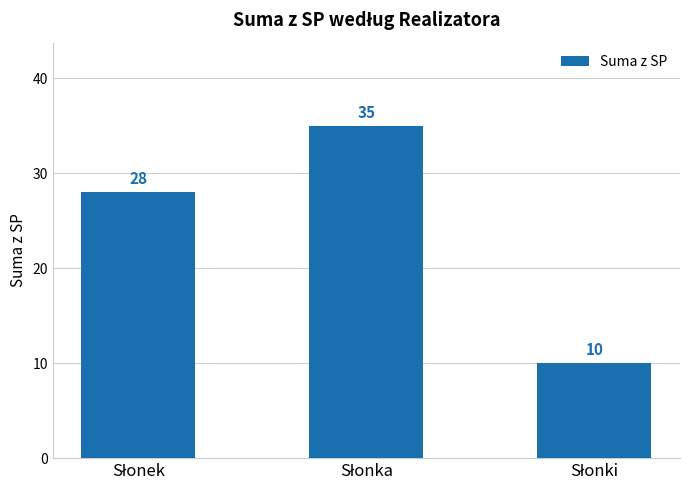

What is the minimum value shown in the chart?

10